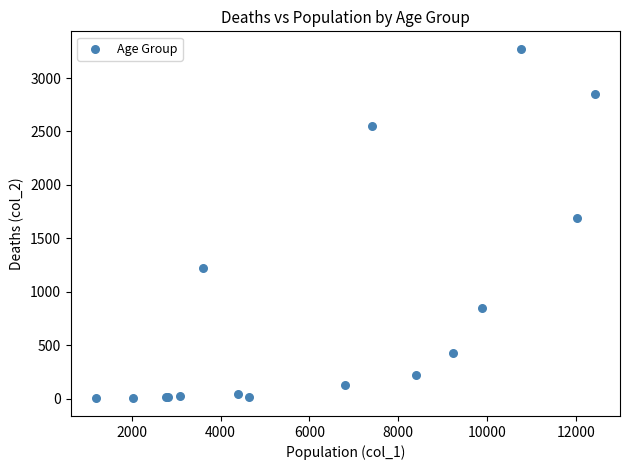

What Y value in the scatter plot is closest to 1638?

1690